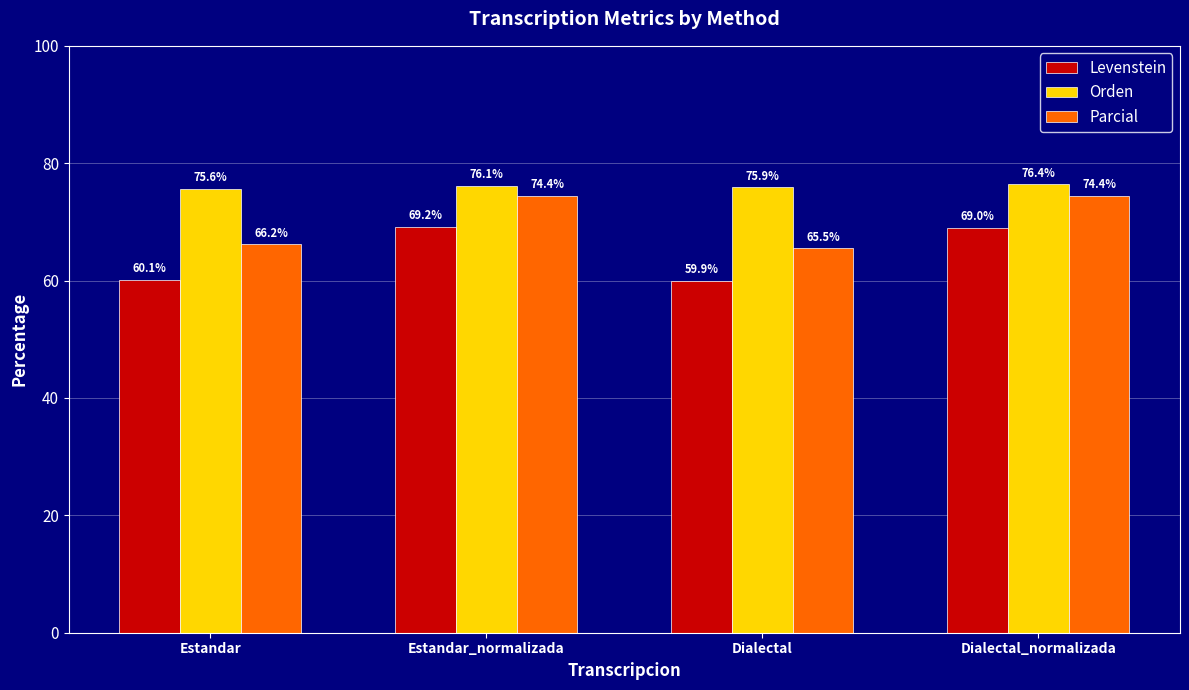

At which category is the sum across all series the highest?

Dialectal_normalizada